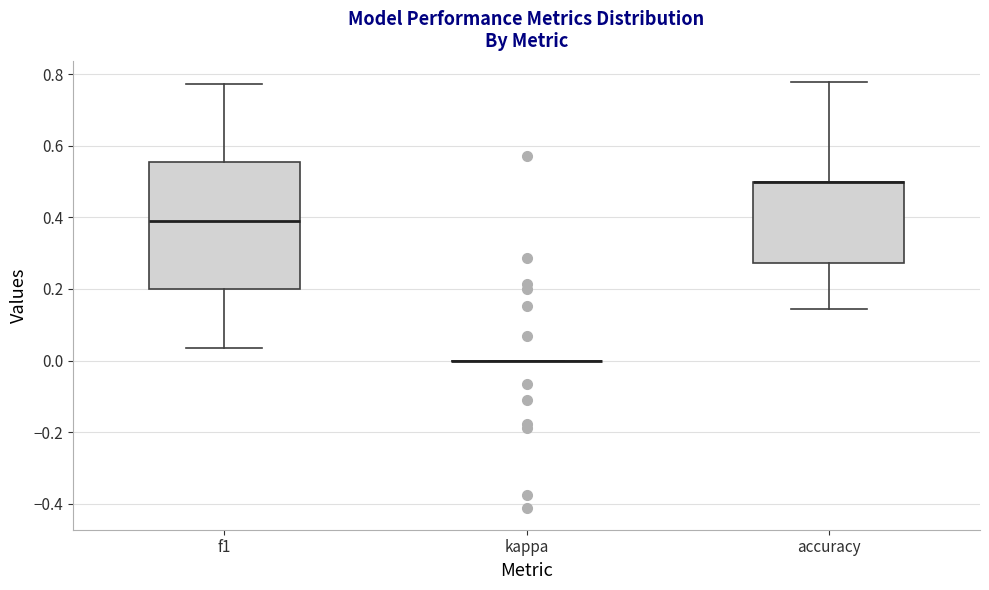

Reading left to right, transcribe this box plot: for each box, give where its median line is, the range the box spans, and where its two whiskers end, as read against the y-axis. The values are not printed on the chart, so give them approximately, as read against the axis.

f1: median 0.38, box 0.20 to 0.56, whiskers 0.04 to 0.78
kappa: box collapsed to a line at 0.00, whiskers 0.00 to 0.00
accuracy: median 0.50 (drawn on the box's upper edge), box 0.28 to 0.50, whiskers 0.14 to 0.78